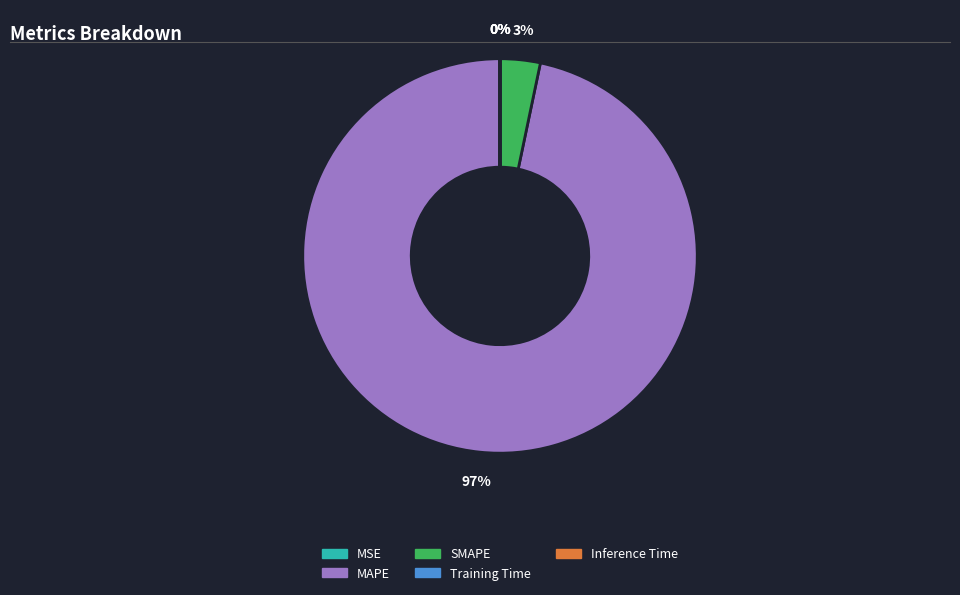

Which slice represents more than half of the pie?

MAPE